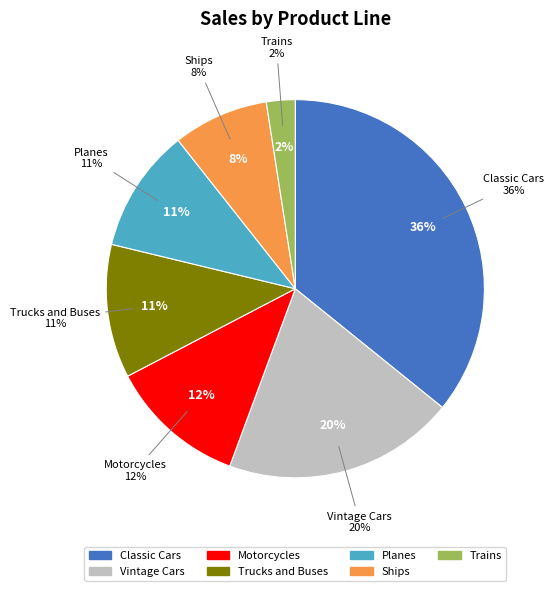

To the nearest percent, what portion does Classic Cars represent?

36%